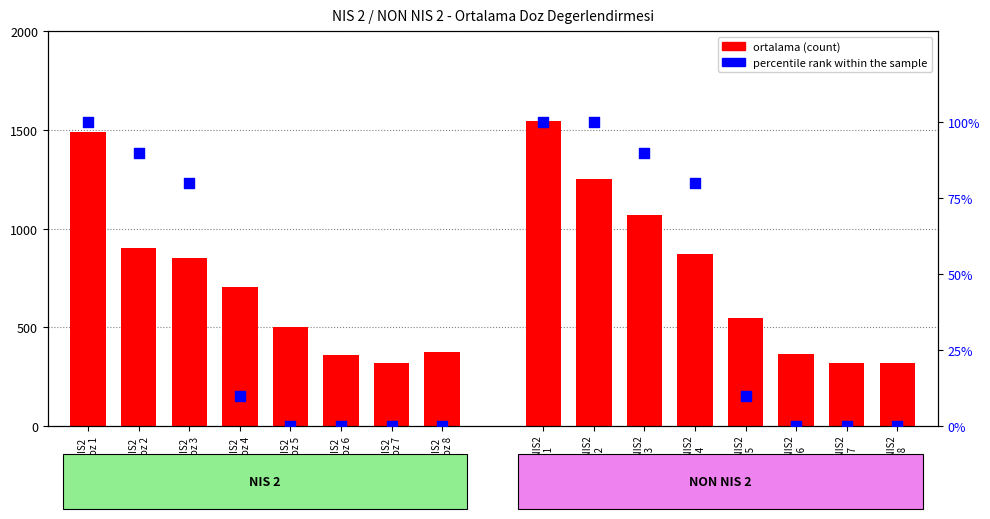

Which series contains the highest Y value?

NON_NIS2_ortalama